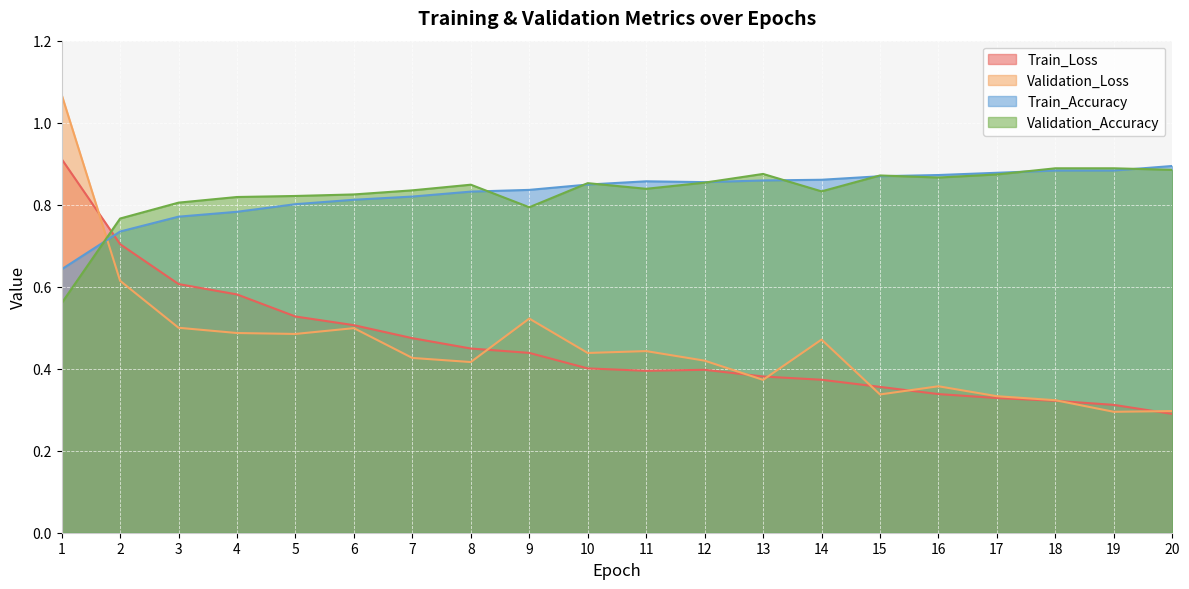

Which series has the widest spread of values?

Validation_Loss